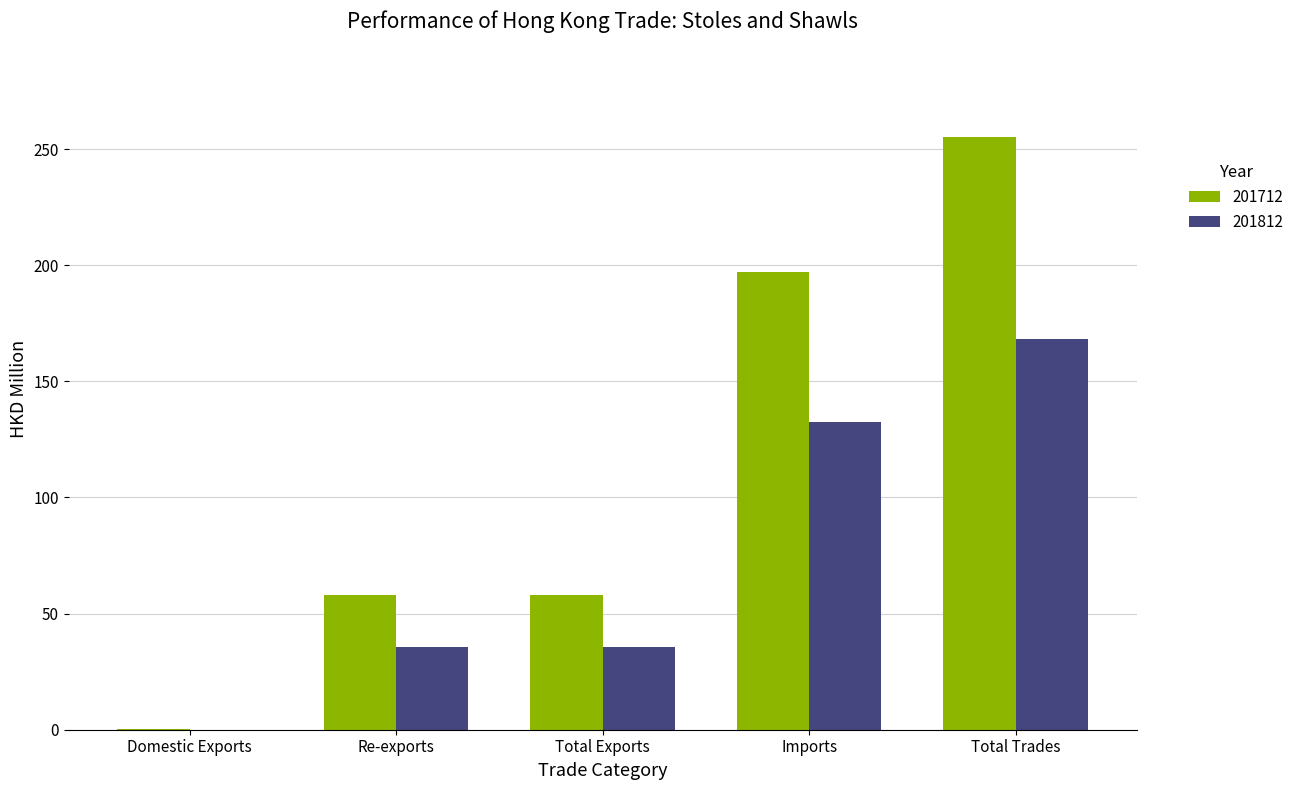

What is the sum of the 201712 values at Domestic Exports and Imports?

197.3